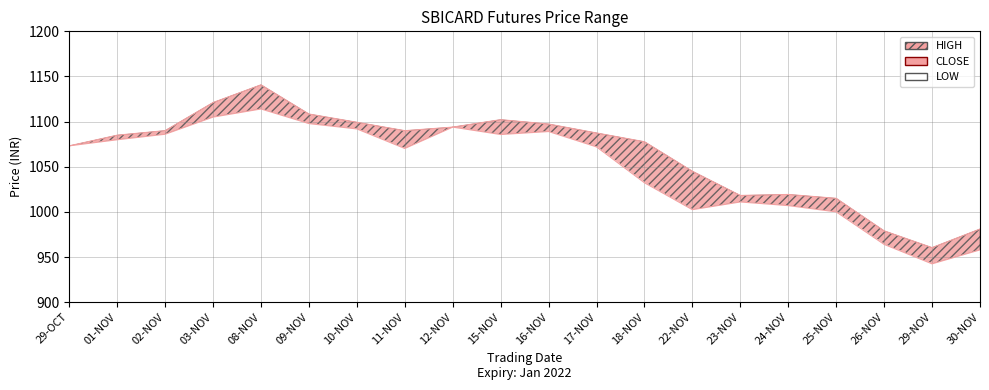

Reading left to right, what are all the values shown in this chart?

CLOSE: 29-OCT=1073.2	01-NOV=1079.9	02-NOV=1086.0	03-NOV=1105.0	08-NOV=1114.0	09-NOV=1097.8	10-NOV=1091.9	11-NOV=1070.2	12-NOV=1093.9	15-NOV=1085.7	16-NOV=1089.0	17-NOV=1072.0	18-NOV=1032.2	22-NOV=1002.5	23-NOV=1011.0	24-NOV=1007.0	25-NOV=1000.0	26-NOV=964.0	29-NOV=942.5	30-NOV=957.9
HIGH: 29-OCT=1073.2	01-NOV=1085.0	02-NOV=1090.0	03-NOV=1121.1	08-NOV=1140.8	09-NOV=1108.4	10-NOV=1099.2	11-NOV=1090.0	12-NOV=1093.9	15-NOV=1102.2	16-NOV=1097.3	17-NOV=1087.4	18-NOV=1077.7	22-NOV=1045.0	23-NOV=1018.2	24-NOV=1019.3	25-NOV=1015.0	26-NOV=979.0	29-NOV=960.4	30-NOV=981.0